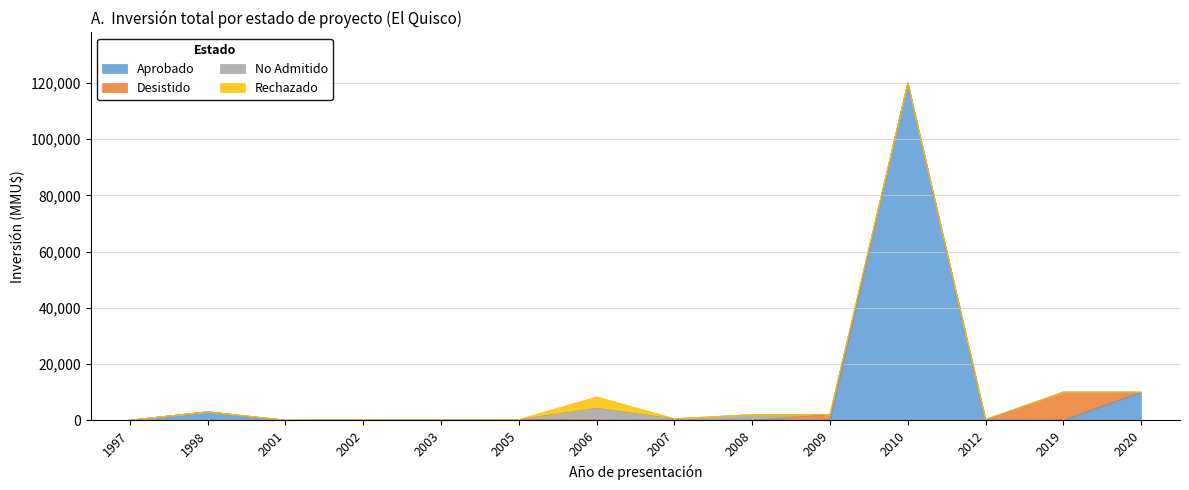

Where is the first local maximum for Desistido?

2005